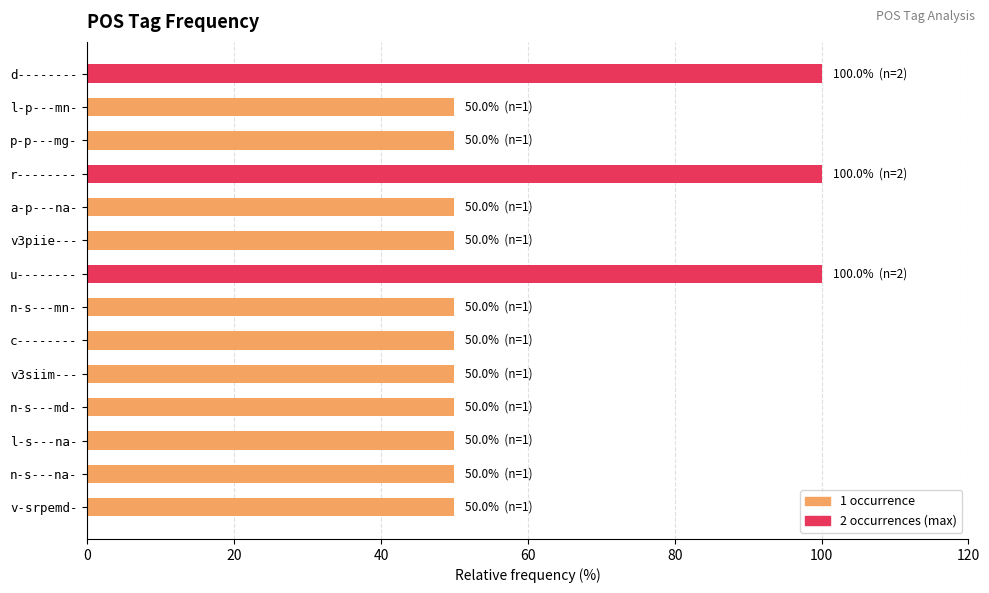

True or false: the data shows 80 at p-p---mg-.

False